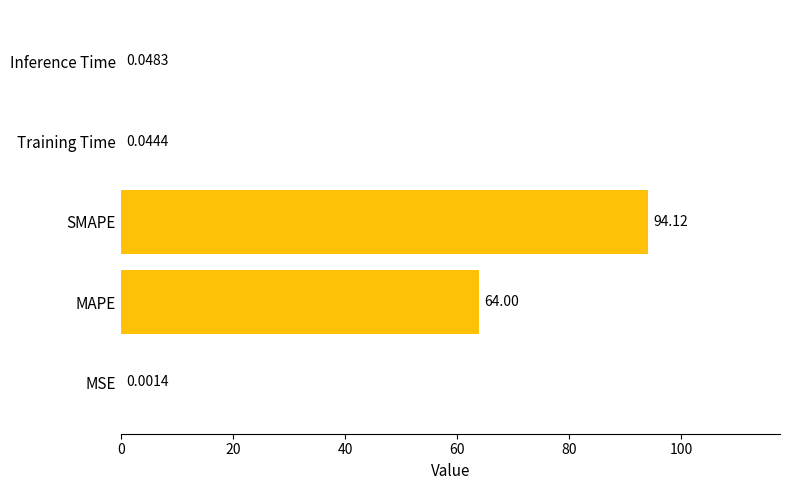

Are the bars horizontal?

Yes